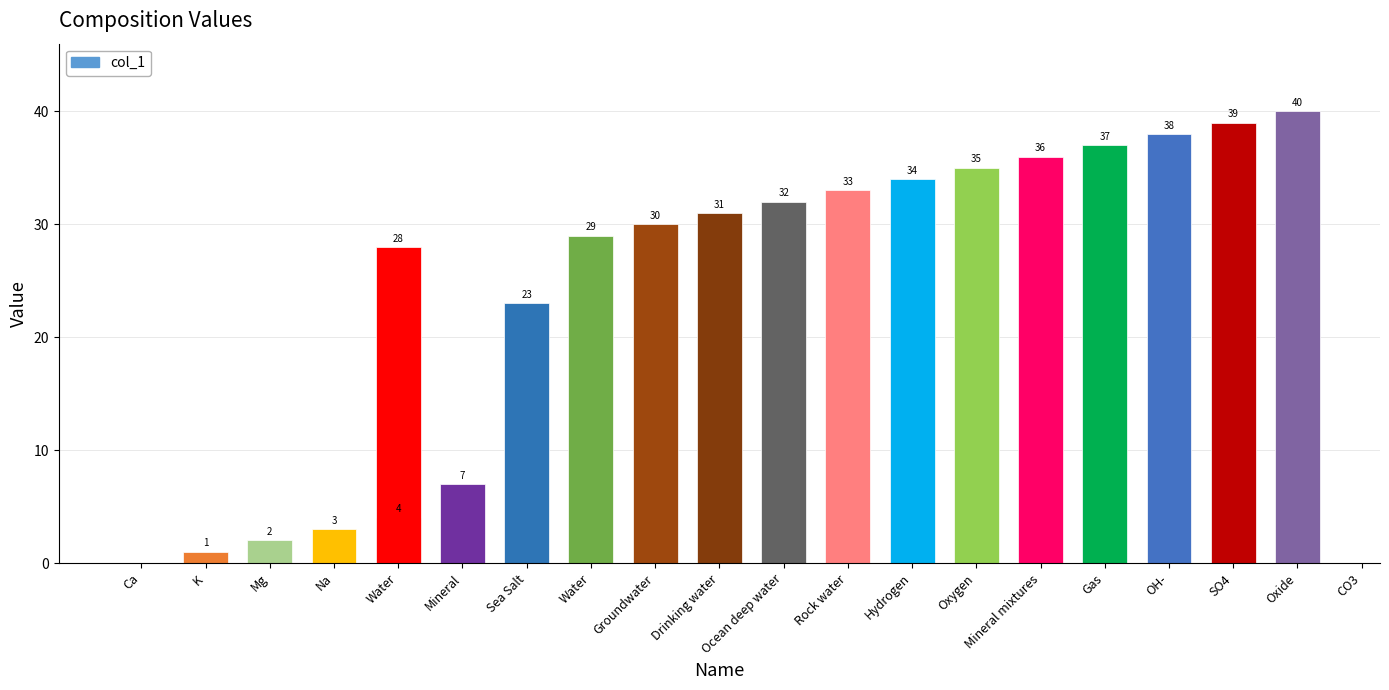

Are the bars horizontal?

No